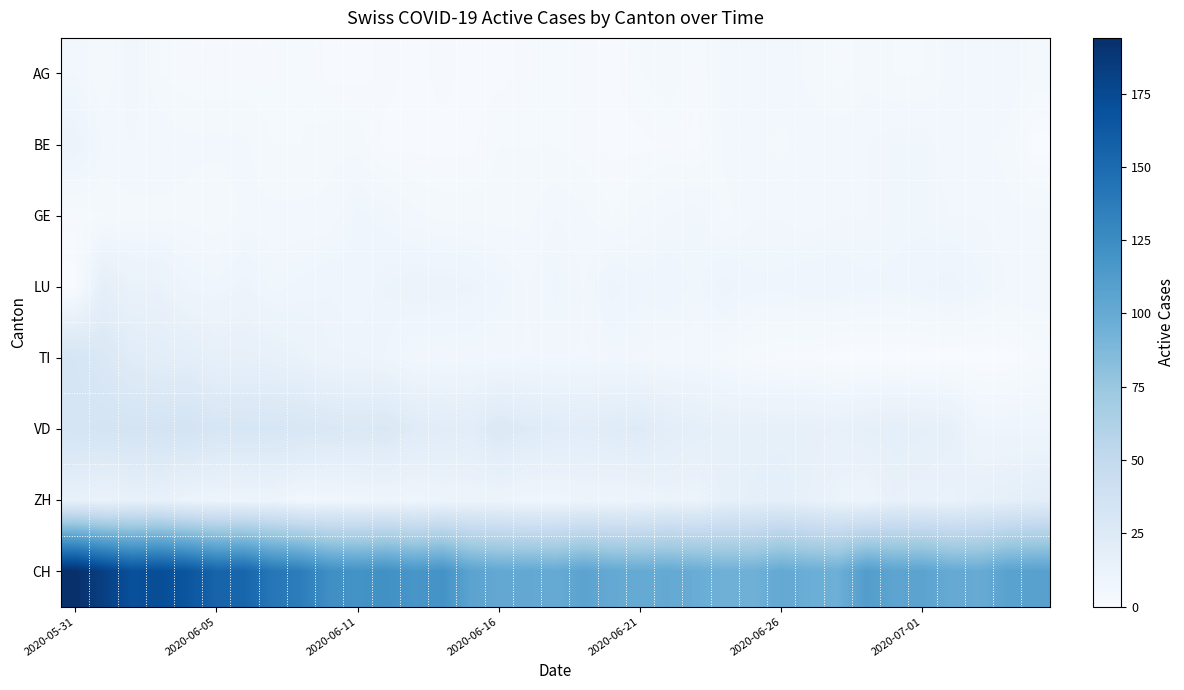

At which category is the sum across all series the highest?

2020-05-31